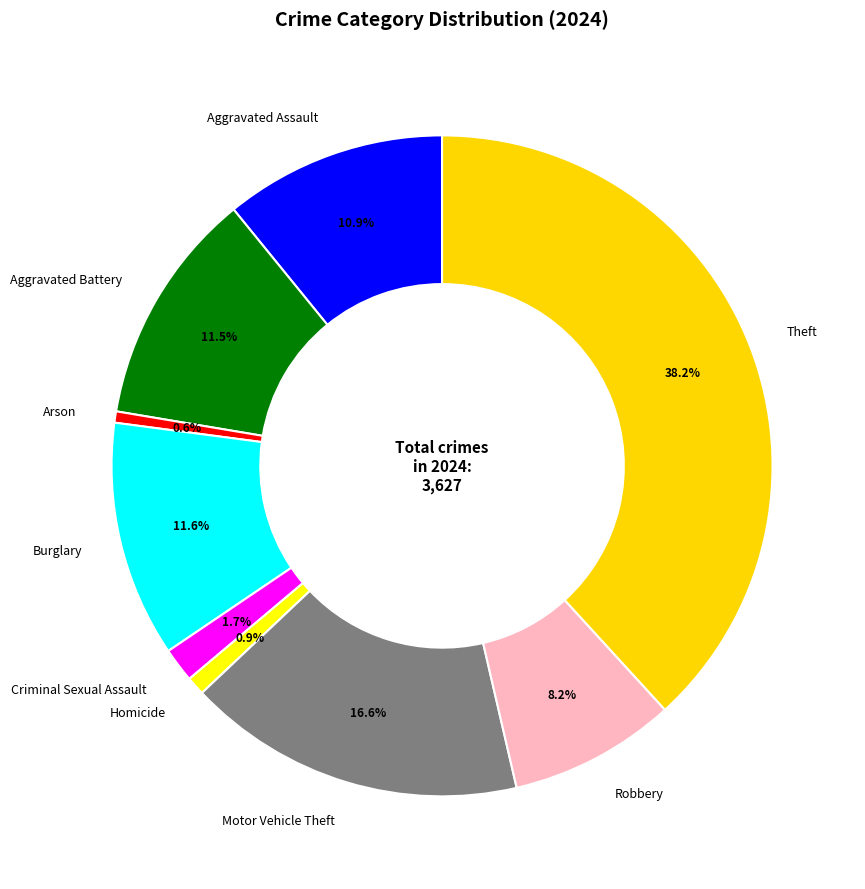

What portion of the pie excludes Robbery?

91.8%